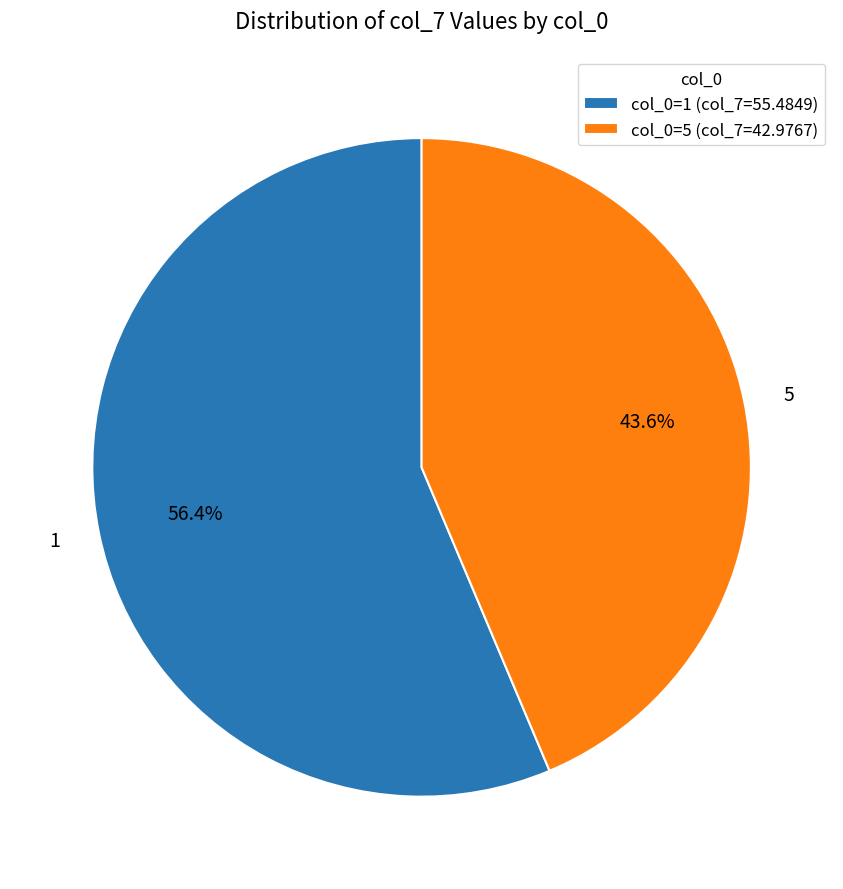

Which category has the smallest portion of the pie?

col_0=5 (col_7=42.9767)